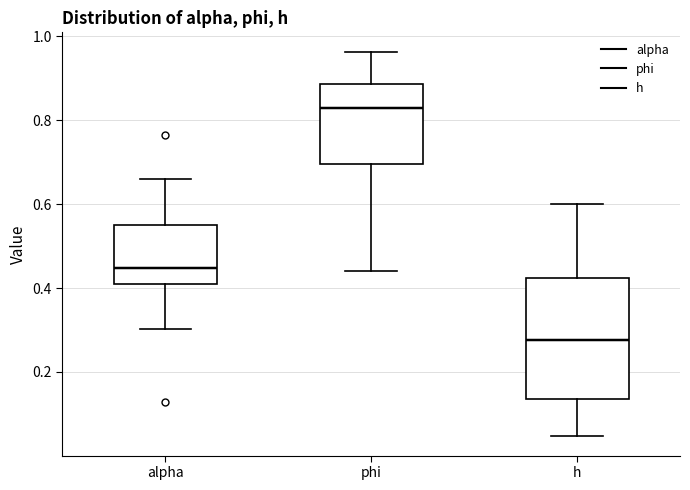

Reading left to right, read every box against the y-axis: the position of its median line, the range the box covers, and the ends of its whiskers. The values are not printed on the chart, so give them approximately, as read against the axis.

alpha: median 0.44, box 0.42 to 0.56, whiskers 0.30 to 0.66
phi: median 0.84, box 0.70 to 0.88, whiskers 0.44 to 0.96
h: median 0.28, box 0.14 to 0.42, whiskers 0.04 to 0.60